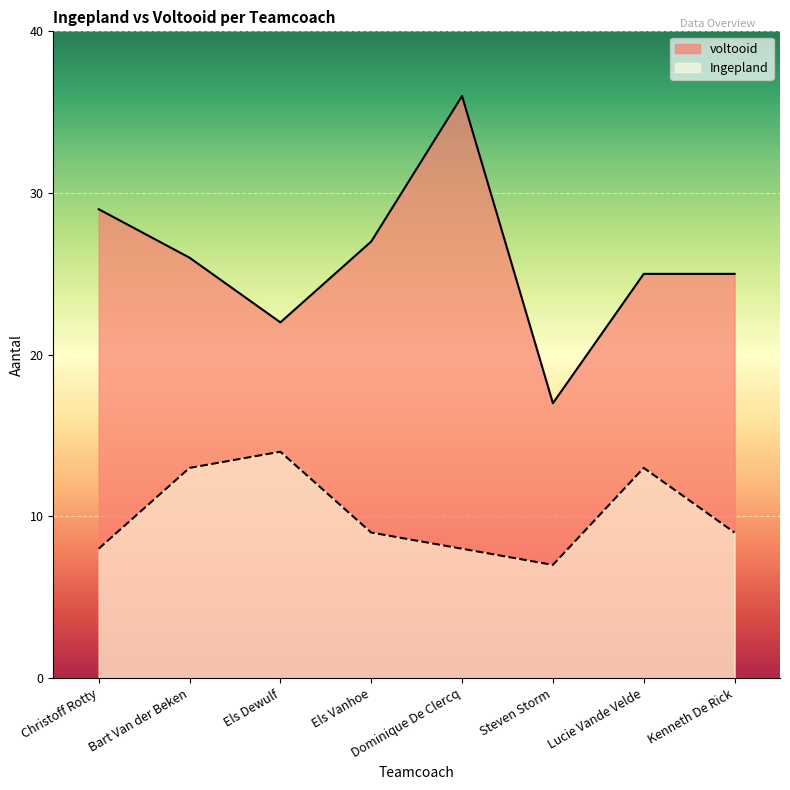

Rank the series by their average value, from highest to lowest.

voltooid, Ingepland